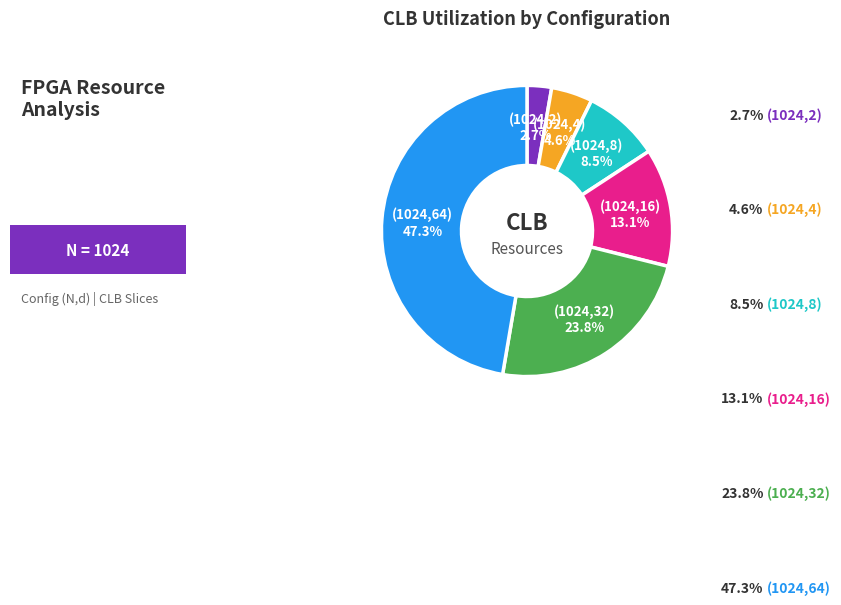

The (1024,32) slice represents 15% of the pie. True or false?

False